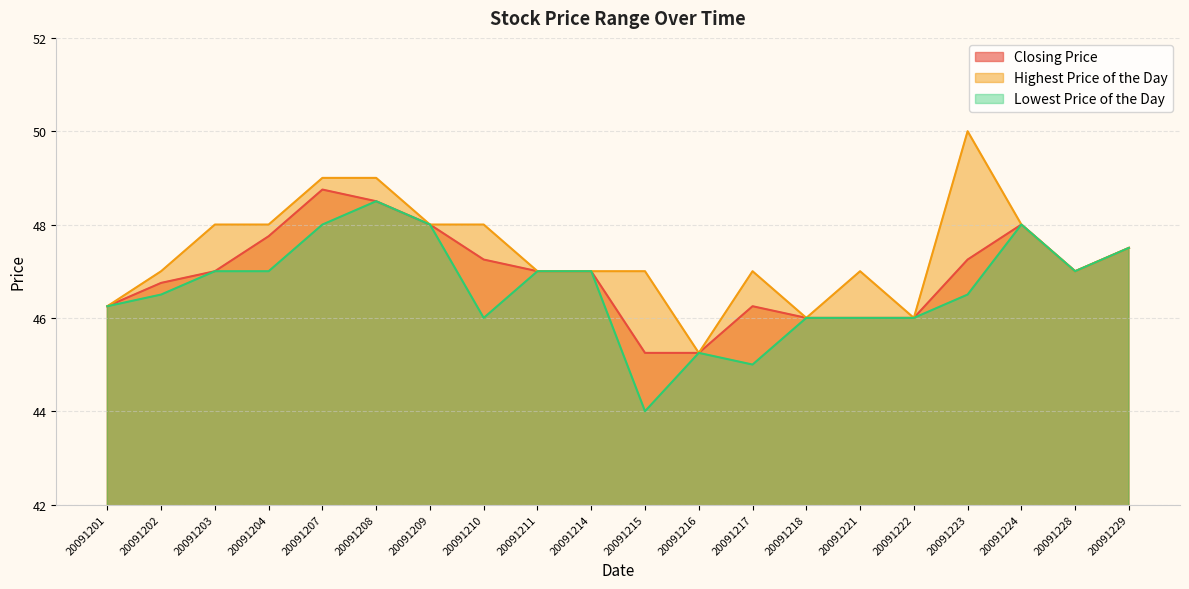

How many lines are shown in the chart?

3